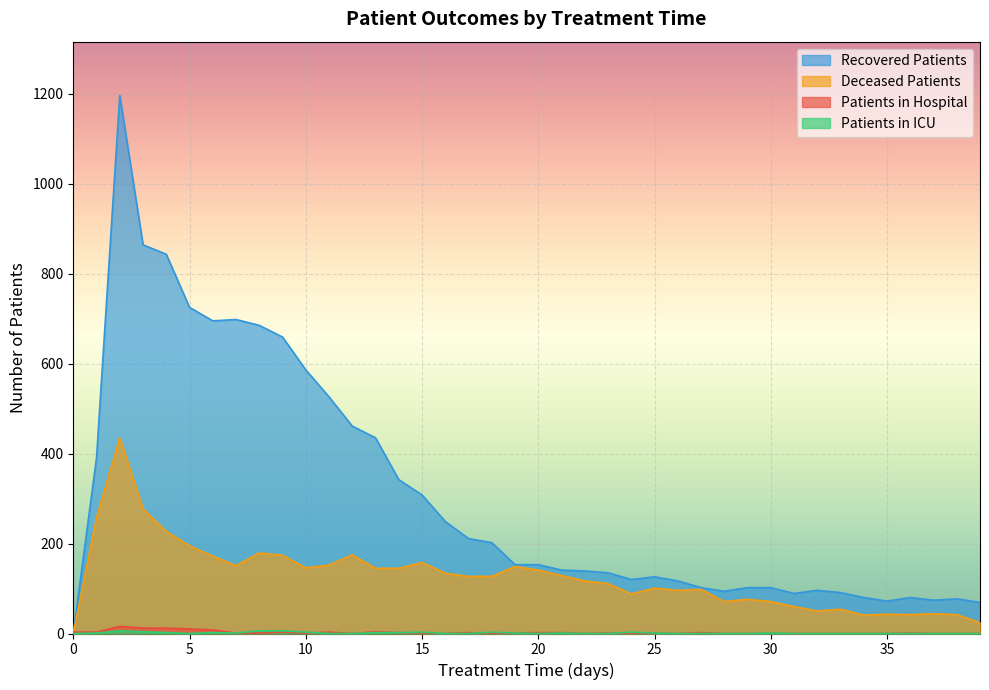

What is the label of the 30th point from the right?

10